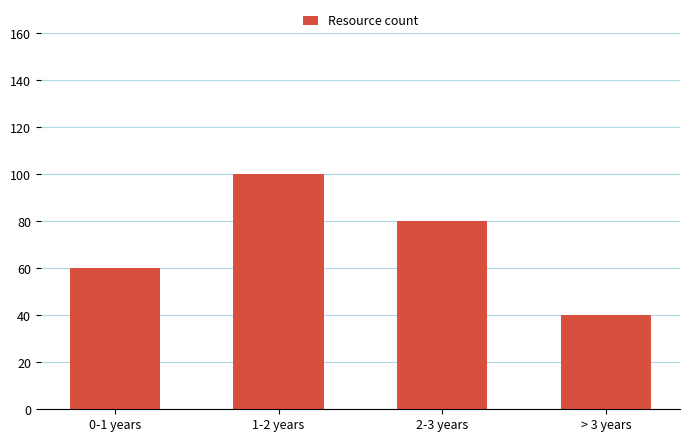

Reading left to right, list all the values displayed in this chart.

60	100	80	40